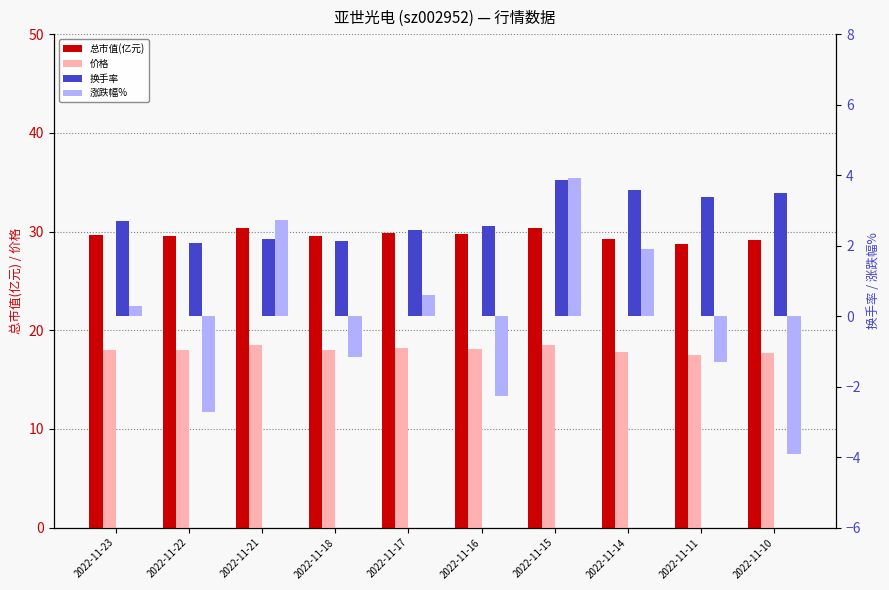

Between 2022-11-17 and 2022-11-21, which is larger?

2022-11-21